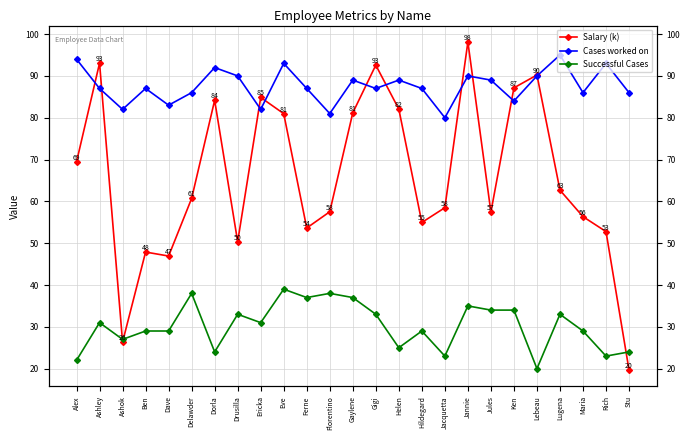

Rank the categories by Cases worked on value from highest to lowest.

Lugena, Alex, Eve, Rich, Dorla, Drusilla, Jannie, Lebeau, Gaylene, Helen, Jules, Ashley, Ben, Ferne, Gigi, Hildegard, Delawder, Maria, Stu, Ken, Dave, Ashok, Ericka, Florentino, Jacquetta